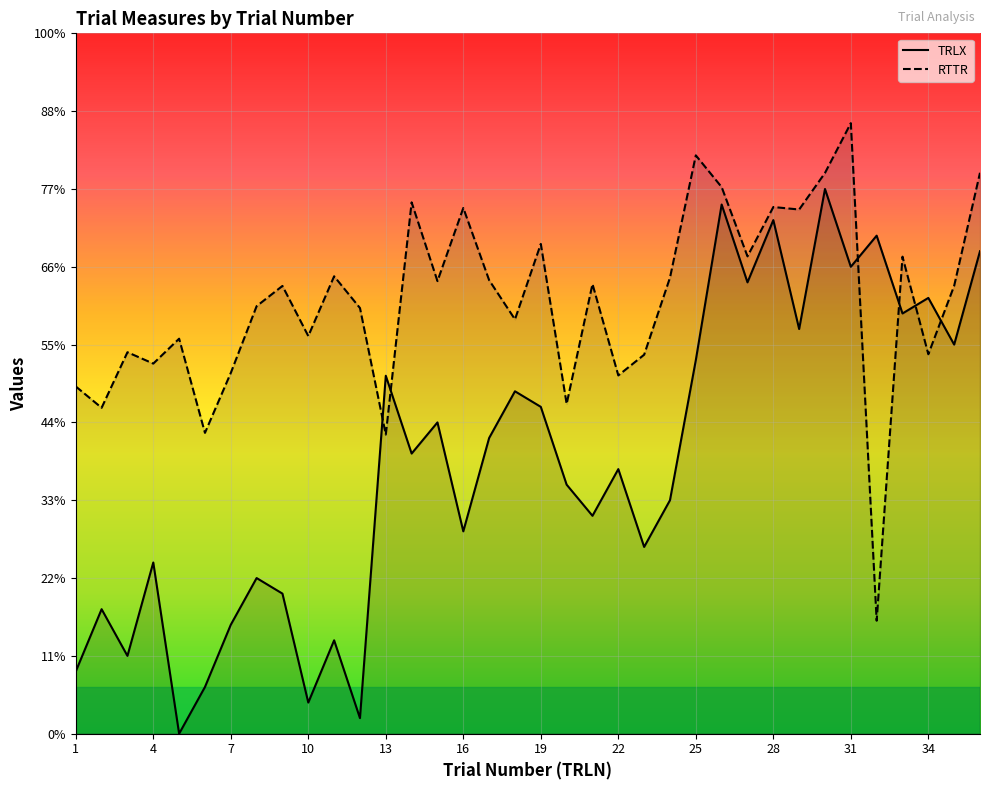

At which label does TRLX first exceed 1?

4